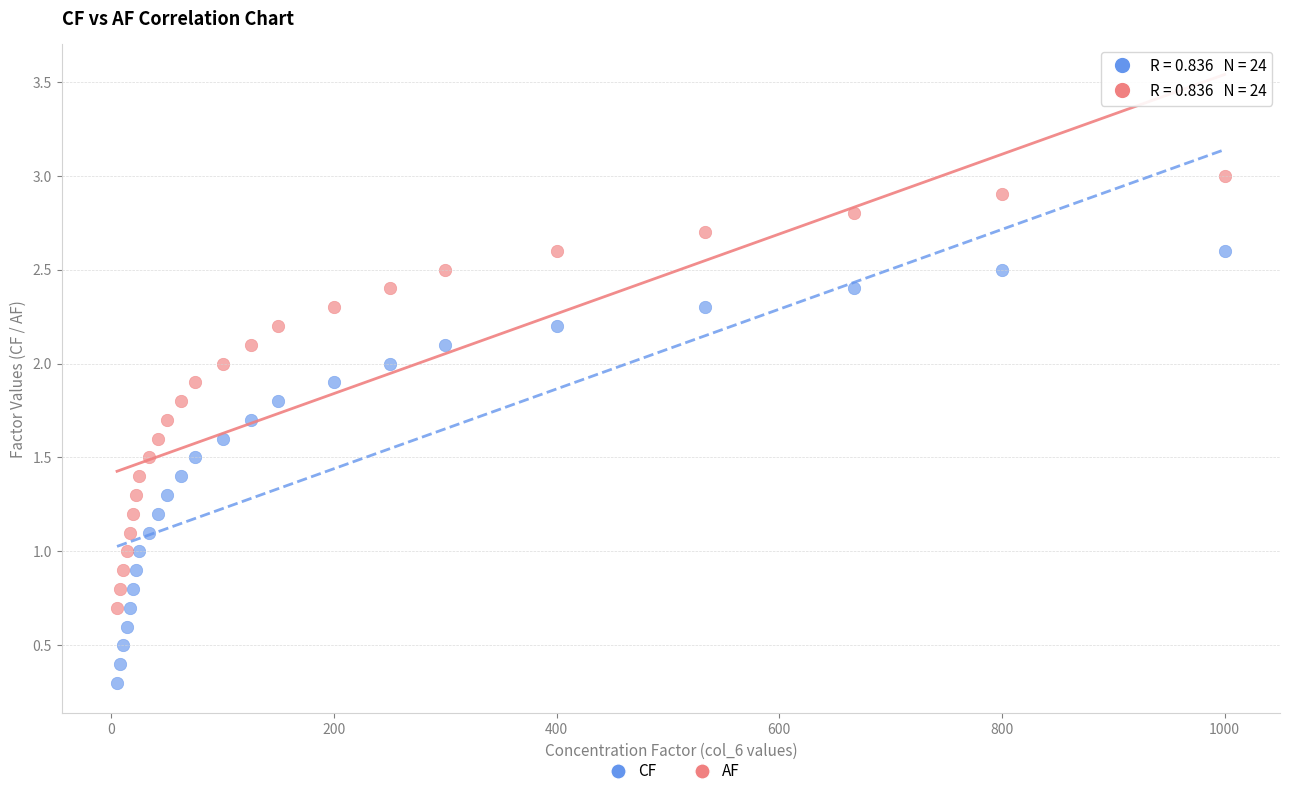

What is the X range (max minus min) for the scatter plot?

995.0